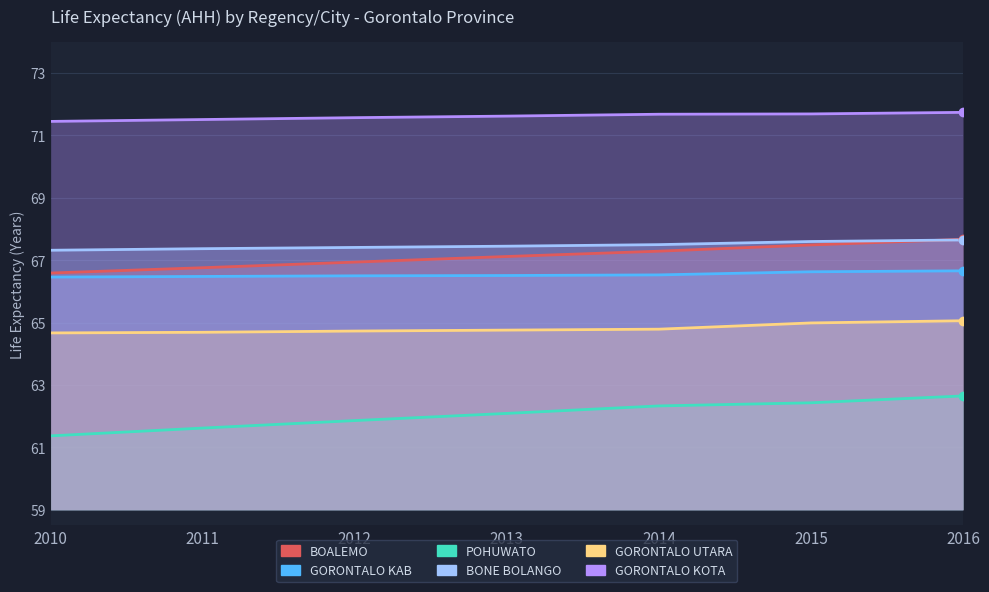

At how many categories does at least one series exceed 71?

7